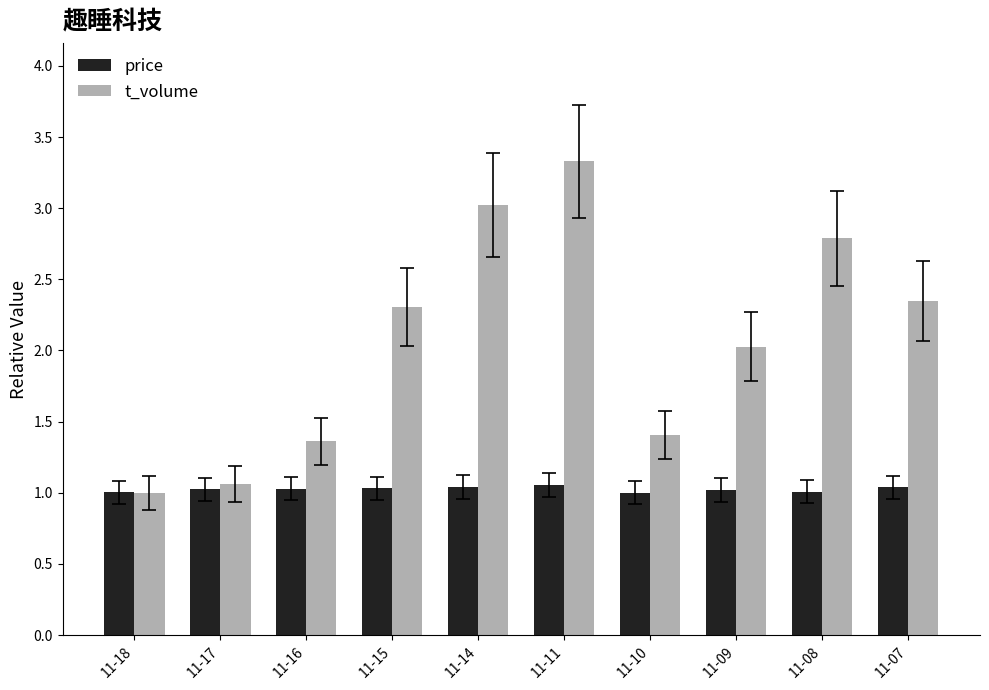

Rank the series by their average value, from highest to lowest.

t_volume, price